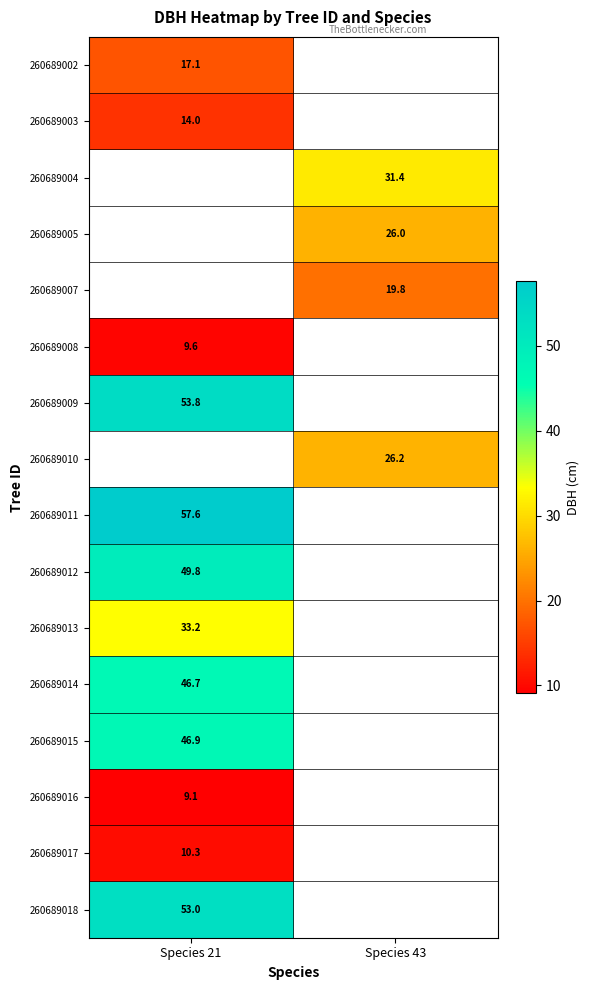

The value of 260689002 at Species 21 is 17.1. True or false?

True